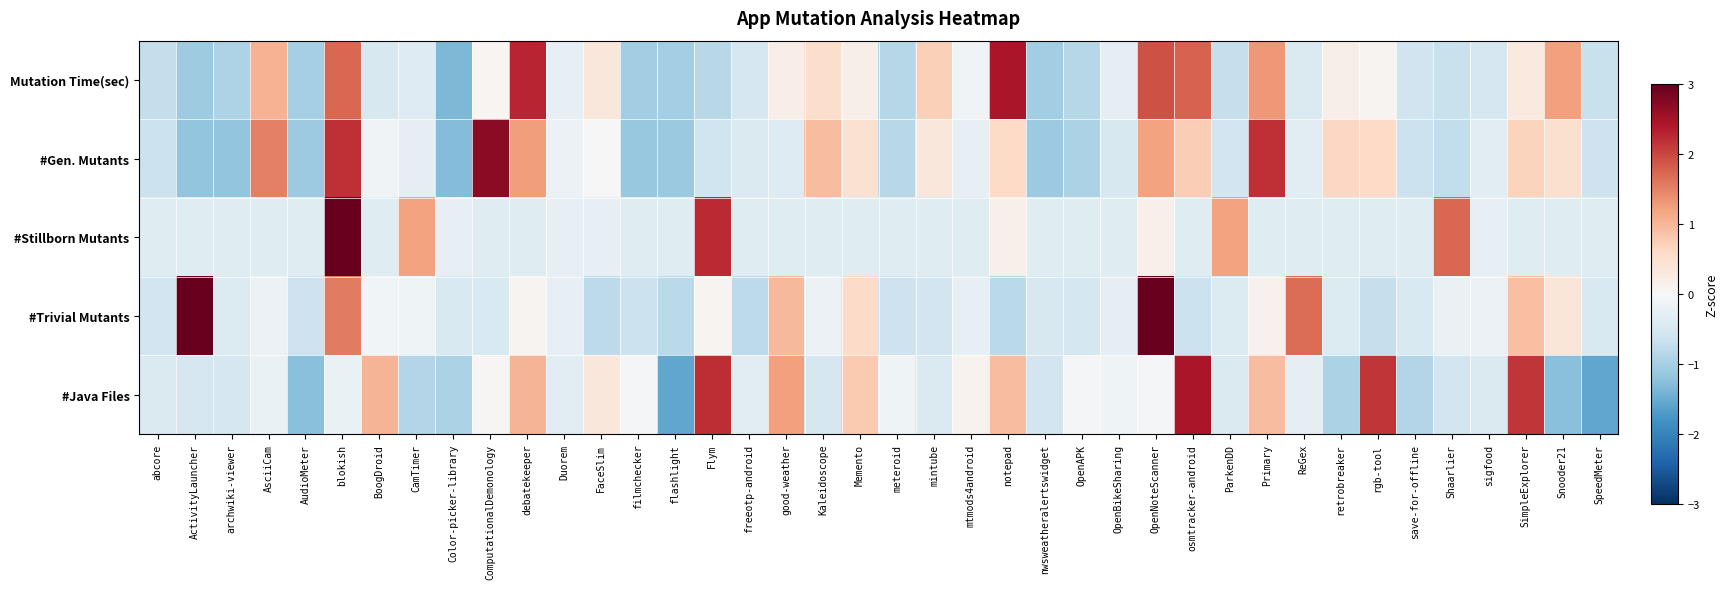

Reading left to right, list all the values displayed in this chart.

Mutation Time(sec): abcore=-0.7	ActivityLauncher=-1.1	archwiki-viewer=-0.9	AsciiCam=1.0	AudioMeter=-1.0	blokish=1.7	BoogDroid=-0.5	CamTimer=-0.4	Color-picker-library=-1.3	ComputationalDemonology=0.0	debatekeeper=2.3	Duorem=-0.2	FaceSlim=0.3	filmchecker=-1.0	flashlight=-1.0	Flym=-0.8	freeotp-android=-0.5	good-weather=0.2	Kaleidoscope=0.5	Memento=0.2	meteroid=-0.9	mintube=0.7	mtmods4android=-0.1	notepad=2.4	nwsweatheralertswidget=-1.0	OpenAPK=-0.9	OpenBikeSharing=-0.3	OpenNoteScanner=1.9	osmtracker-android=1.8	ParkenDD=-0.7	Primary=1.3	ReGex=-0.4	retrobreaker=0.2	rgb-tool=0.1	save-for-offline=-0.6	Shaarlier=-0.7	sigfood=-0.5	SimpleExplorer=0.3	Snooder21=1.2	SpeedMeter=-0.7
#Gen. Mutants: abcore=-0.6	ActivityLauncher=-1.2	archwiki-viewer=-1.2	AsciiCam=1.5	AudioMeter=-1.1	blokish=2.2	BoogDroid=-0.1	CamTimer=-0.3	Color-picker-library=-1.3	ComputationalDemonology=2.7	debatekeeper=1.3	Duorem=-0.2	FaceSlim=0.0	filmchecker=-1.1	flashlight=-1.1	Flym=-0.6	freeotp-android=-0.4	good-weather=-0.4	Kaleidoscope=0.9	Memento=0.5	meteroid=-0.8	mintube=0.3	mtmods4android=-0.2	notepad=0.6	nwsweatheralertswidget=-1.1	OpenAPK=-1.0	OpenBikeSharing=-0.5	OpenNoteScanner=1.2	osmtracker-android=0.7	ParkenDD=-0.6	Primary=2.2	ReGex=-0.3	retrobreaker=0.6	rgb-tool=0.6	save-for-offline=-0.7	Shaarlier=-0.7	sigfood=-0.3	SimpleExplorer=0.7	Snooder21=0.5	SpeedMeter=-0.6
#Stillborn Mutants: abcore=-0.4	ActivityLauncher=-0.4	archwiki-viewer=-0.4	AsciiCam=-0.4	AudioMeter=-0.4	blokish=5.0	BoogDroid=-0.4	CamTimer=1.2	Color-picker-library=-0.2	ComputationalDemonology=-0.4	debatekeeper=-0.4	Duorem=-0.2	FaceSlim=-0.2	filmchecker=-0.4	flashlight=-0.4	Flym=2.2	freeotp-android=-0.4	good-weather=-0.4	Kaleidoscope=-0.4	Memento=-0.4	meteroid=-0.4	mintube=-0.4	mtmods4android=-0.4	notepad=0.2	nwsweatheralertswidget=-0.4	OpenAPK=-0.4	OpenBikeSharing=-0.4	OpenNoteScanner=0.2	osmtracker-android=-0.4	ParkenDD=1.2	Primary=-0.4	ReGex=-0.4	retrobreaker=-0.4	rgb-tool=-0.4	save-for-offline=-0.4	Shaarlier=1.7	sigfood=-0.2	SimpleExplorer=-0.4	Snooder21=-0.4	SpeedMeter=-0.4
#Trivial Mutants: abcore=-0.6	ActivityLauncher=3.0	archwiki-viewer=-0.4	AsciiCam=-0.2	AudioMeter=-0.6	blokish=1.5	BoogDroid=-0.1	CamTimer=-0.1	Color-picker-library=-0.5	ComputationalDemonology=-0.5	debatekeeper=0.1	Duorem=-0.2	FaceSlim=-0.8	filmchecker=-0.7	flashlight=-0.8	Flym=0.1	freeotp-android=-0.8	good-weather=1.0	Kaleidoscope=-0.2	Memento=0.6	meteroid=-0.6	mintube=-0.6	mtmods4android=-0.2	notepad=-0.8	nwsweatheralertswidget=-0.5	OpenAPK=-0.5	OpenBikeSharing=-0.3	OpenNoteScanner=4.0	osmtracker-android=-0.7	ParkenDD=-0.4	Primary=0.1	ReGex=1.7	retrobreaker=-0.4	rgb-tool=-0.7	save-for-offline=-0.5	Shaarlier=-0.2	sigfood=-0.2	SimpleExplorer=0.9	Snooder21=0.4	SpeedMeter=-0.5
#Java Files: abcore=-0.4	ActivityLauncher=-0.5	archwiki-viewer=-0.5	AsciiCam=-0.2	AudioMeter=-1.3	blokish=-0.2	BoogDroid=1.0	CamTimer=-0.9	Color-picker-library=-1.0	ComputationalDemonology=0.0	debatekeeper=1.0	Duorem=-0.3	FaceSlim=0.3	filmchecker=-0.0	flashlight=-1.6	Flym=2.2	freeotp-android=-0.3	good-weather=1.2	Kaleidoscope=-0.5	Memento=0.8	meteroid=-0.1	mintube=-0.4	mtmods4android=0.1	notepad=0.9	nwsweatheralertswidget=-0.6	OpenAPK=-0.0	OpenBikeSharing=-0.1	OpenNoteScanner=-0.0	osmtracker-android=2.4	ParkenDD=-0.4	Primary=0.9	ReGex=-0.3	retrobreaker=-1.0	rgb-tool=2.1	save-for-offline=-0.9	Shaarlier=-0.6	sigfood=-0.4	SimpleExplorer=2.1	Snooder21=-1.3	SpeedMeter=-1.6